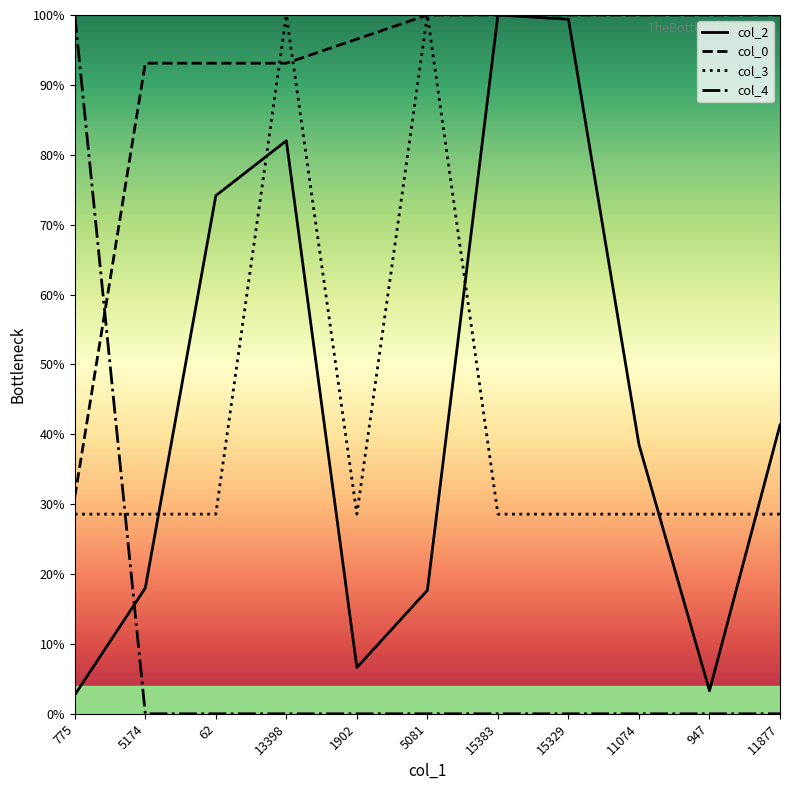

Read the col_0 value at 5081.

100.0